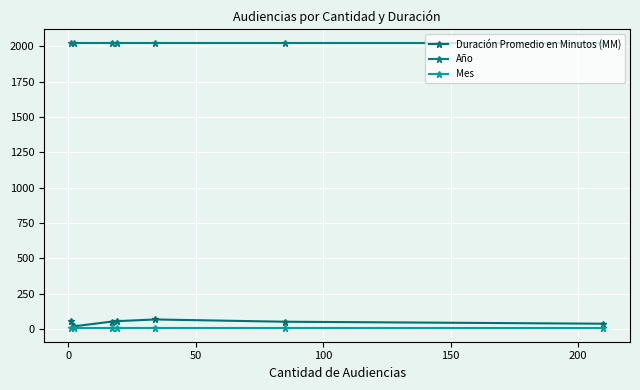

What is the minimum value shown in the chart?

10